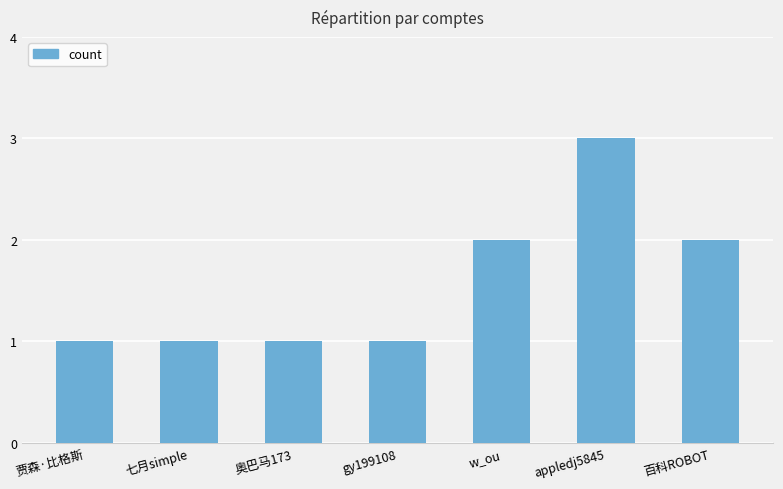

Reading left to right, what are all the values shown in this chart?

贾森·比格斯=1	七月simple=1	奥巴马173=1	gy199108=1	w_ou=2	appledj5845=3	百科ROBOT=2